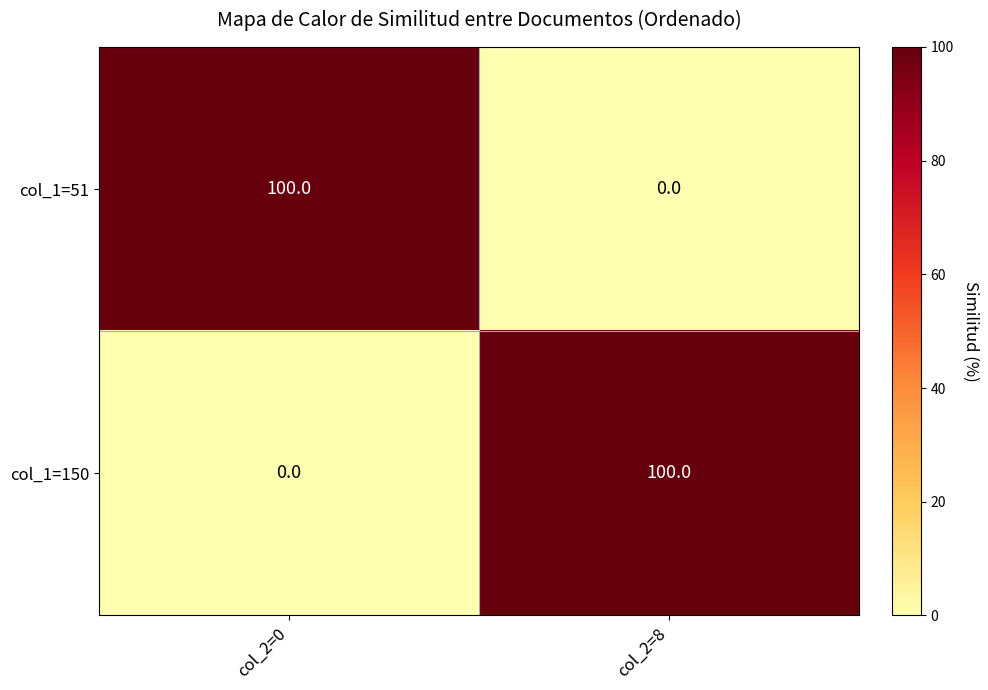

What is the total value across all series at col_2=8?

100